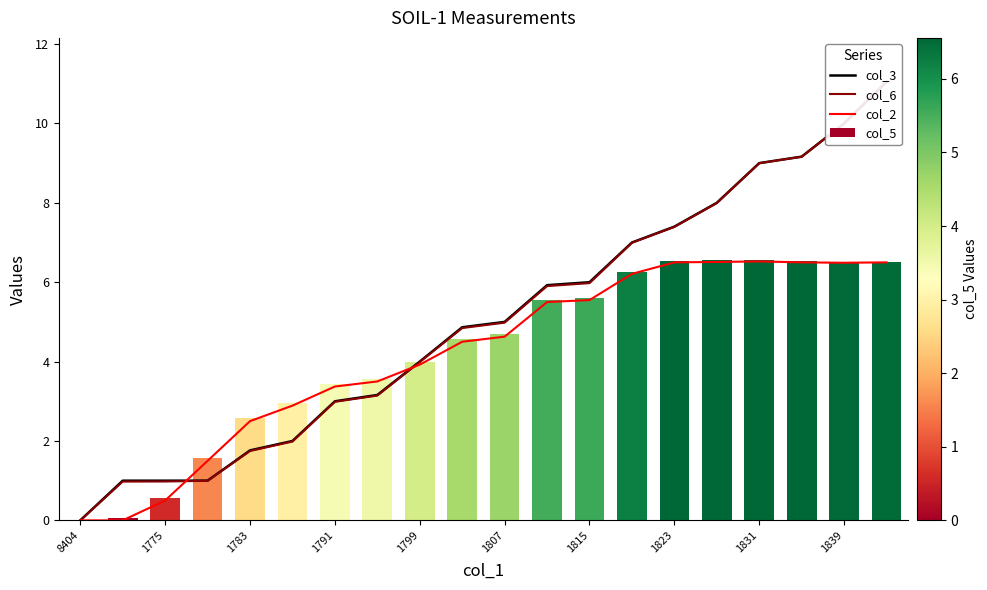

What is the sum of all col_5 values?

84.6